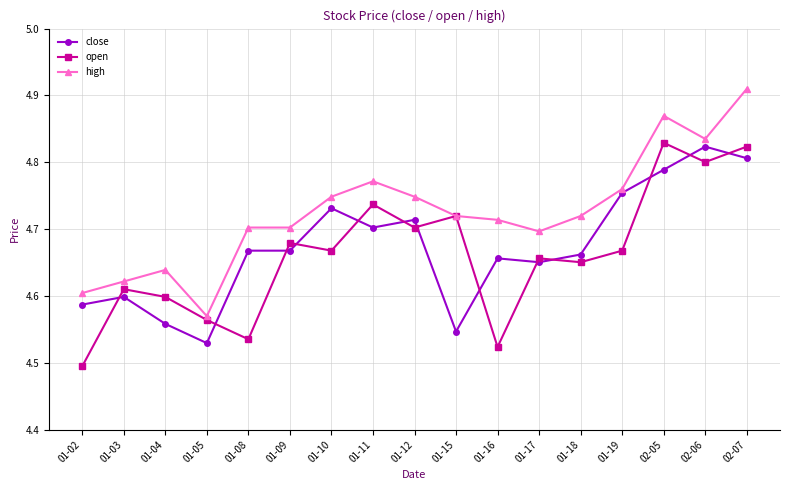

Rank the series at 02-05 from lowest to highest value.

close, open, high